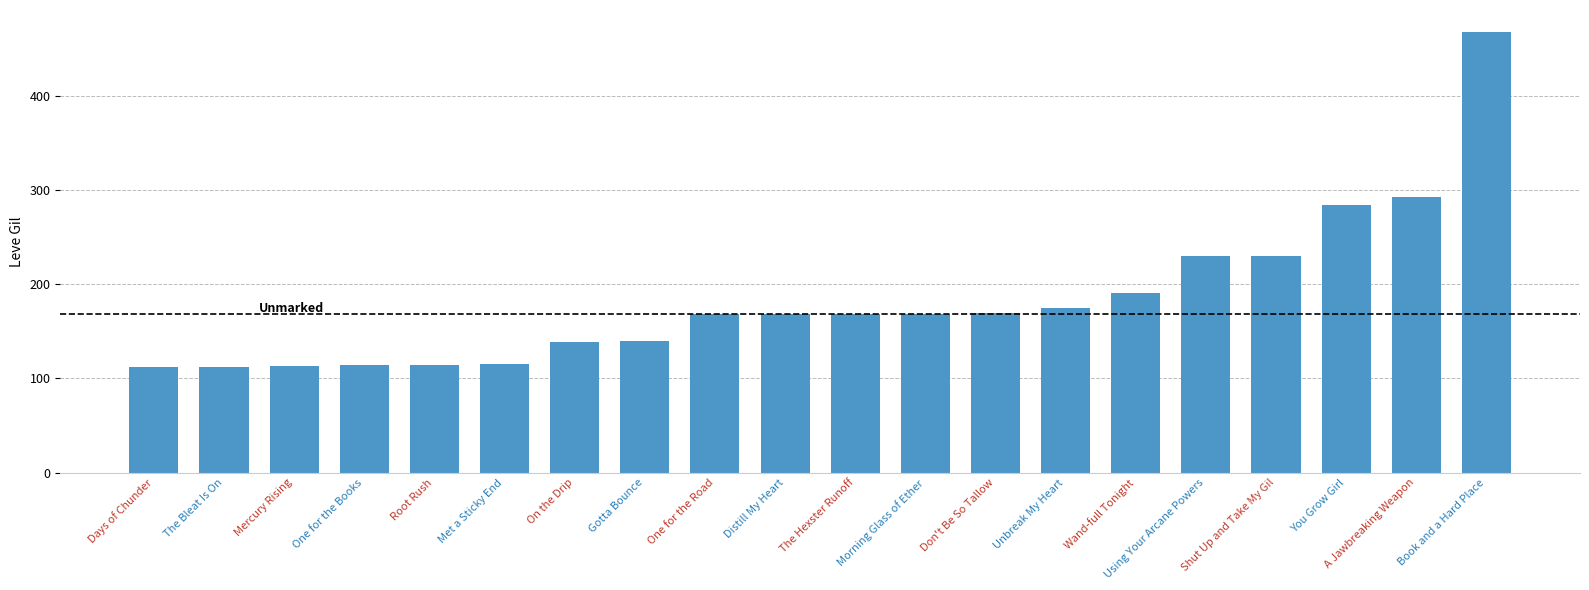

Is it true that the value at Don't Be So Tallow is 264?

False